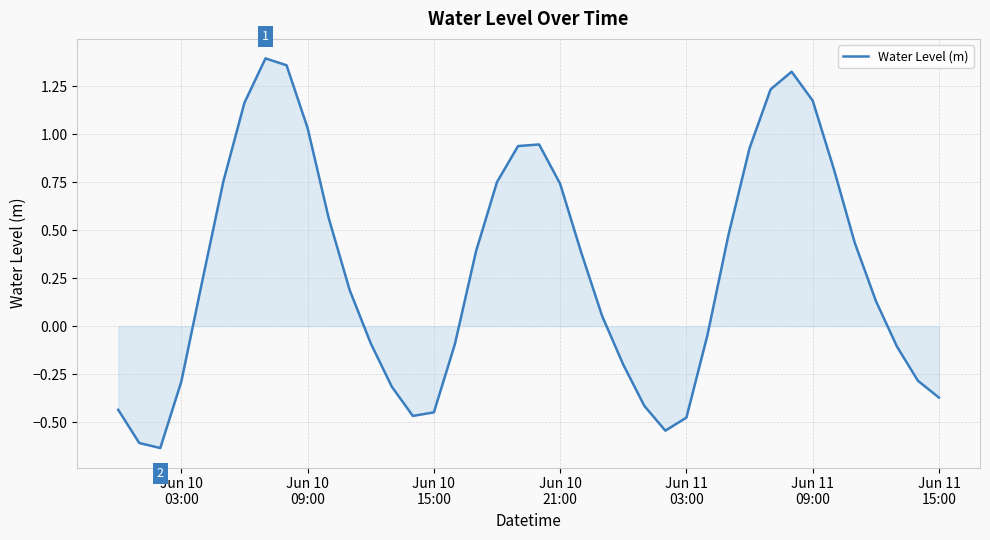

What is the difference between the maximum and minimum values?

2.0